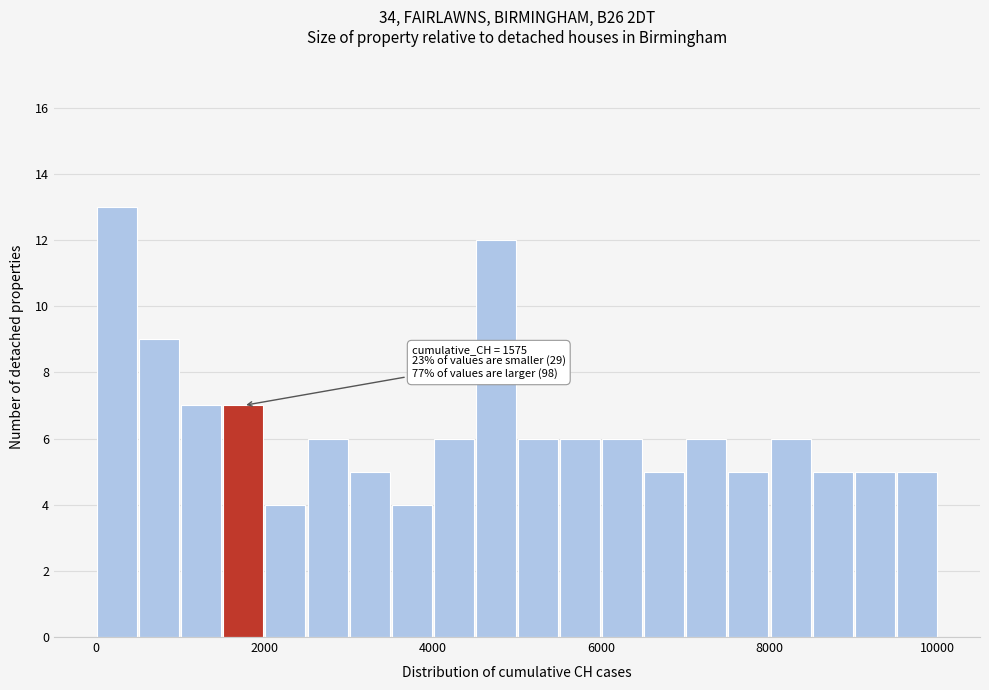

Around what value on the x-axis is the tallest bar? Give the approximate position of its centre, as read against the axis.

200